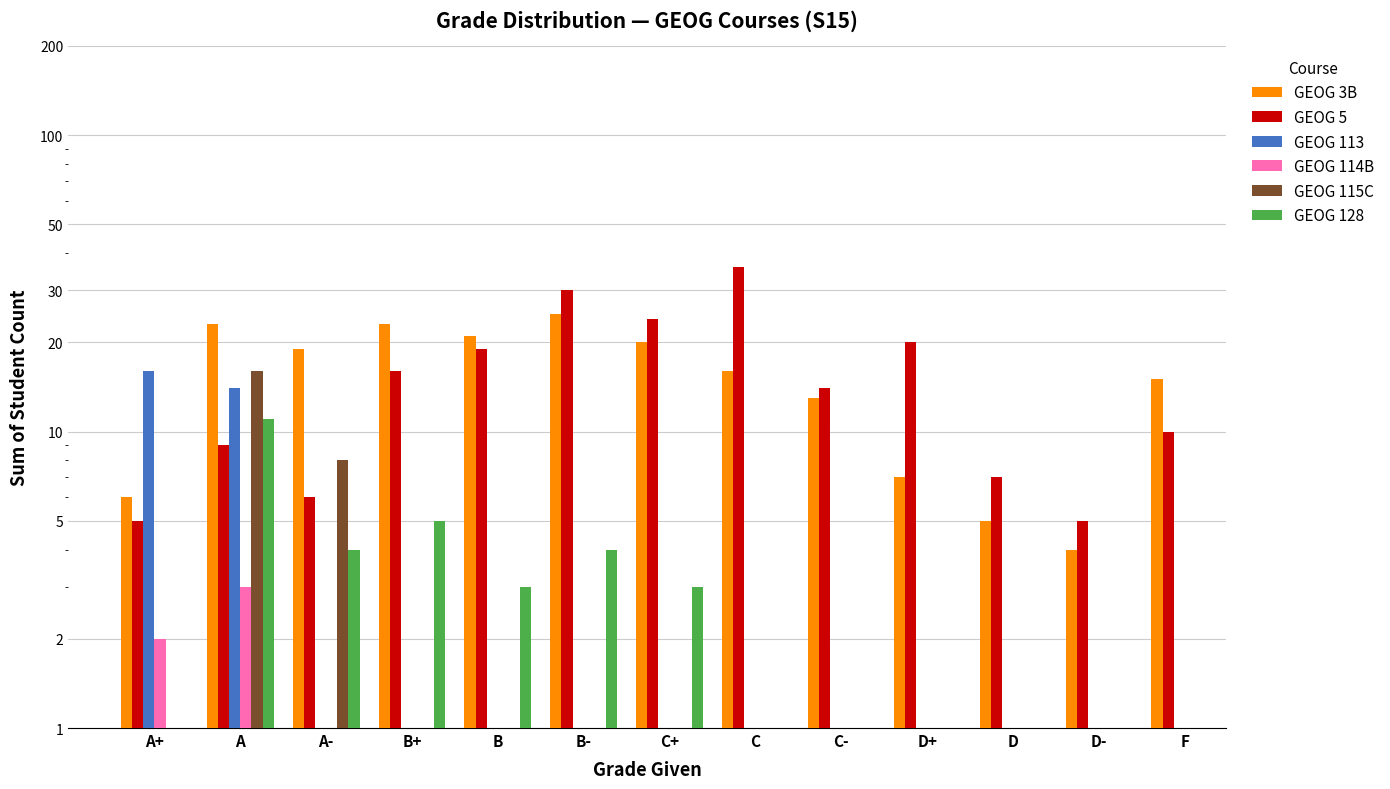

Which series has the largest total across all categories?

GEOG 5